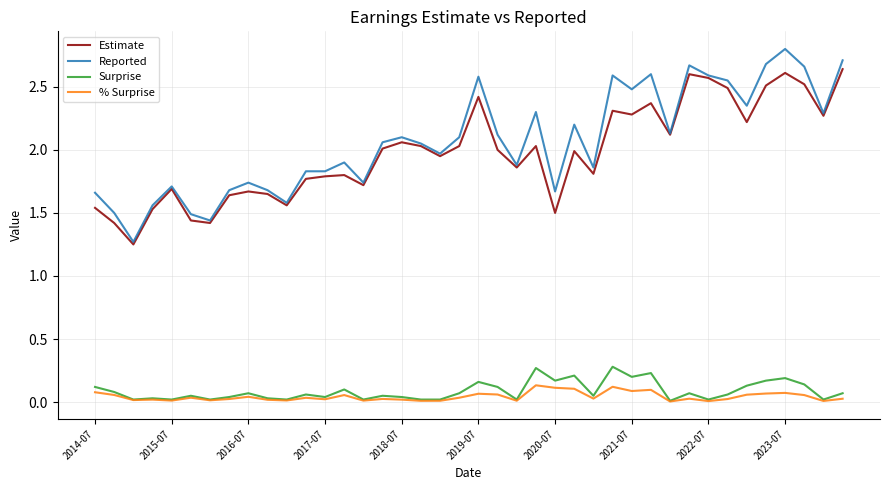

List the series in order of their peak value, highest first.

Reported, Estimate, Surprise, % Surprise